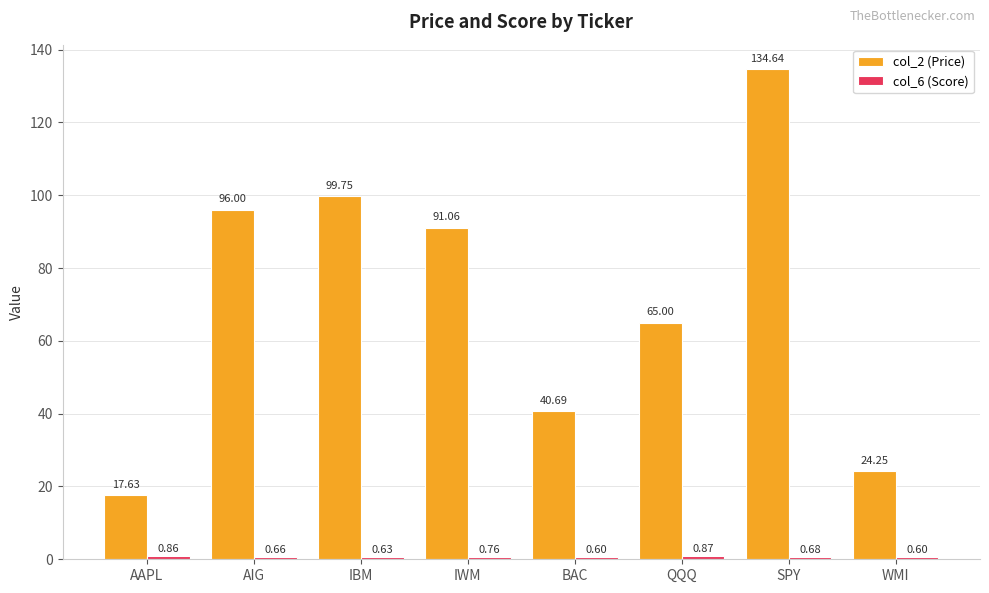

List the labels in order of col_2 (Price) value, largest first.

SPY, IBM, AIG, IWM, QQQ, BAC, WMI, AAPL